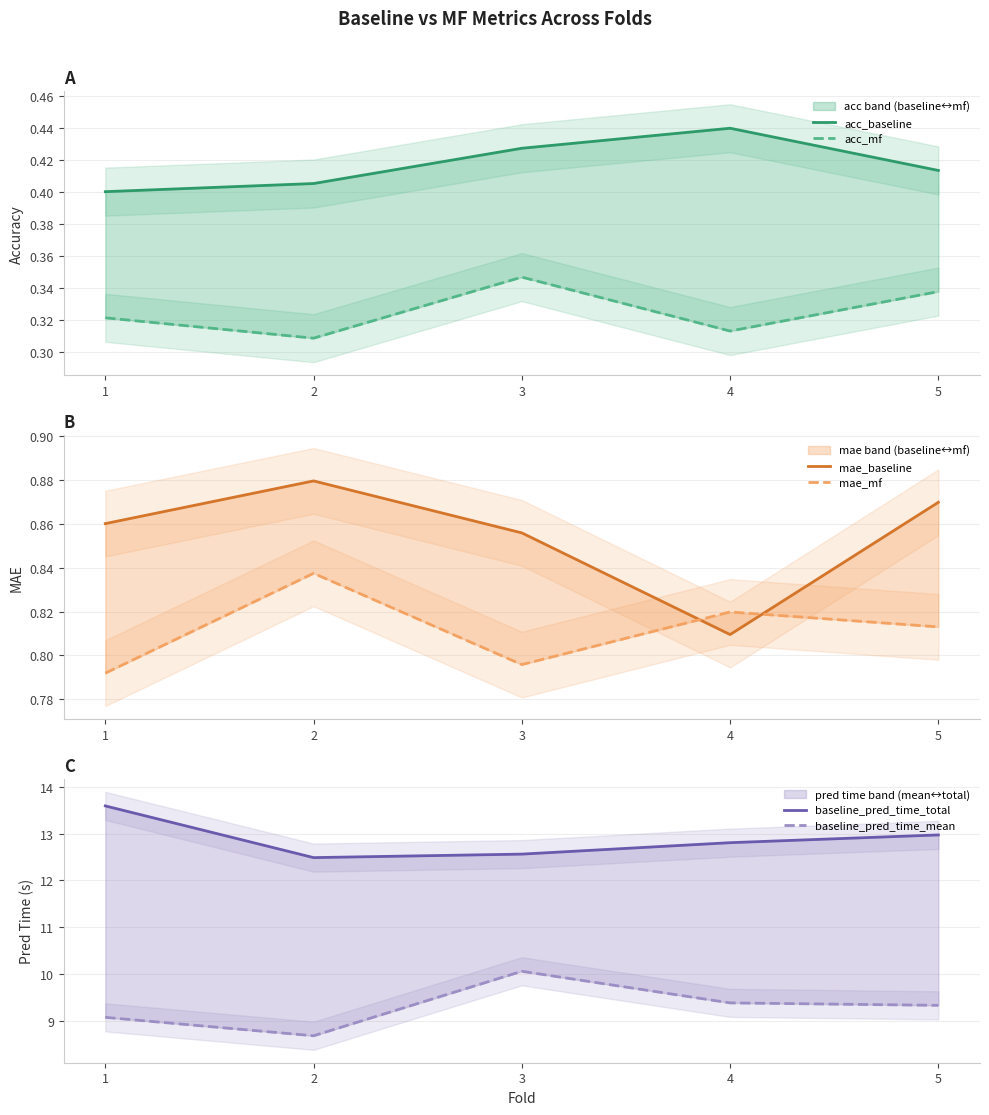

What is the highest value of the mae_baseline series?

0.9